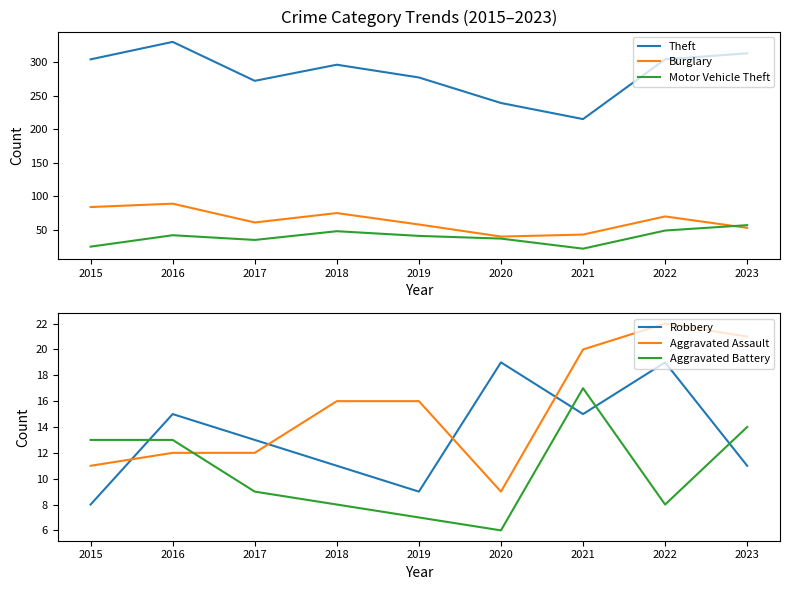

Read the Motor Vehicle Theft value at 2016, to the nearest 10.

40